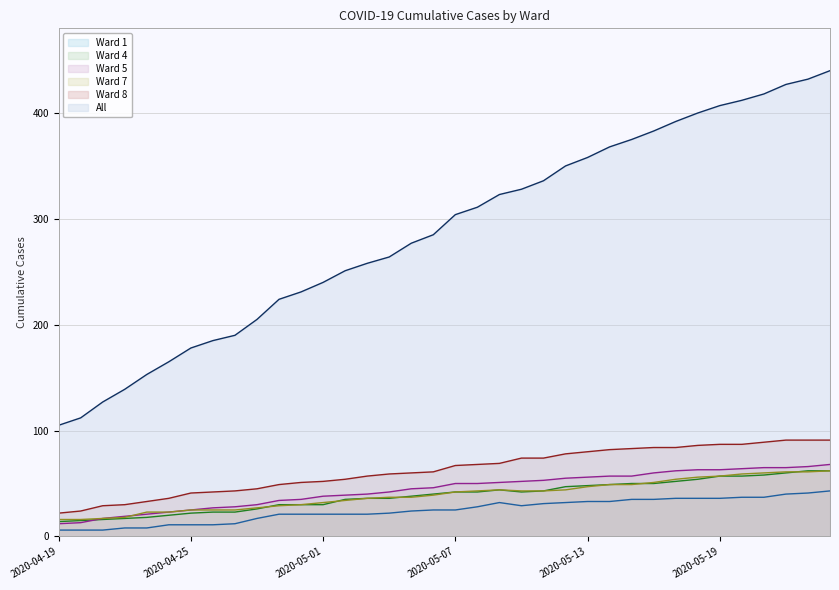

Which series has the largest range (max minus min)?

All